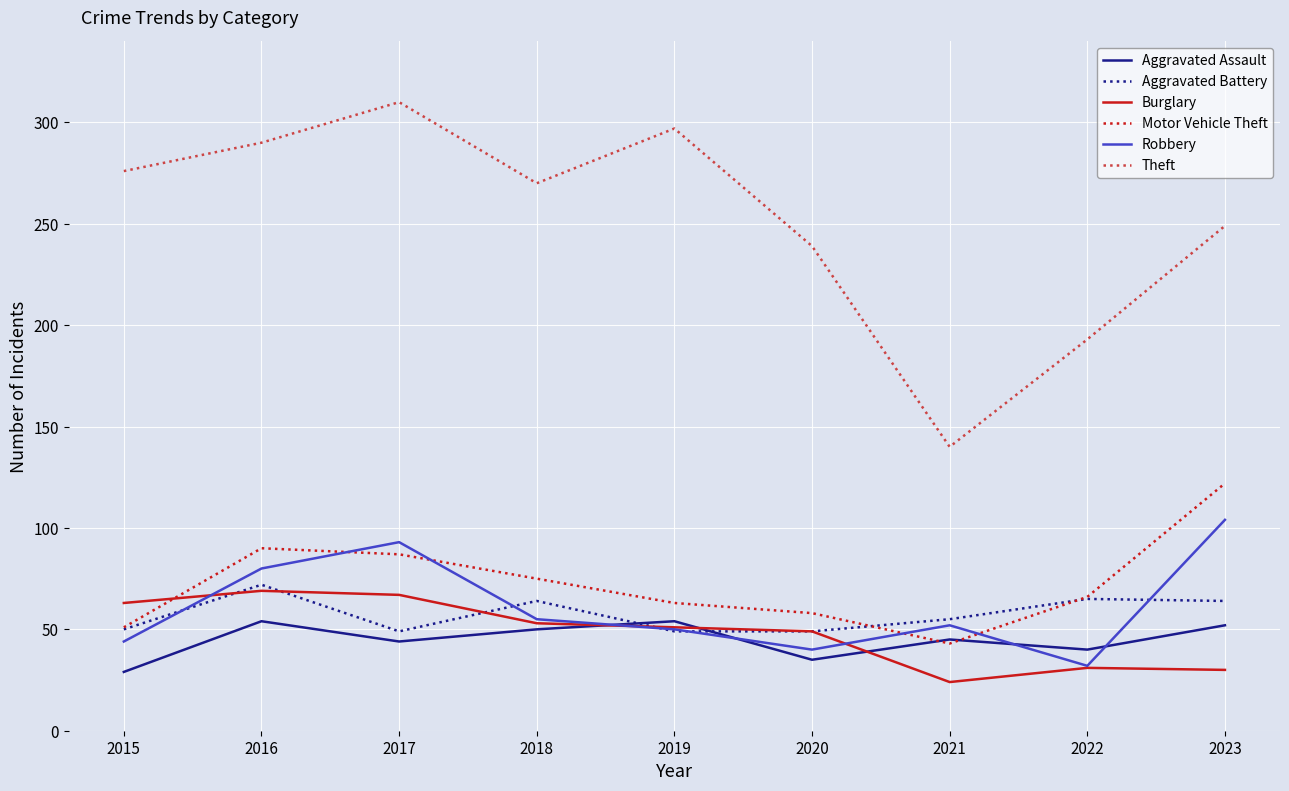

Which label corresponds to the largest value in the chart?

2017